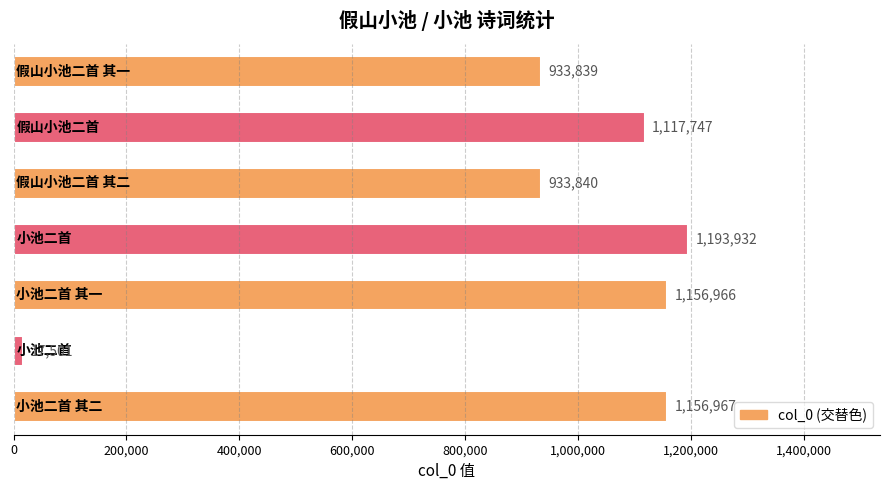

What is the value of the 4th bar from the top?

1193932